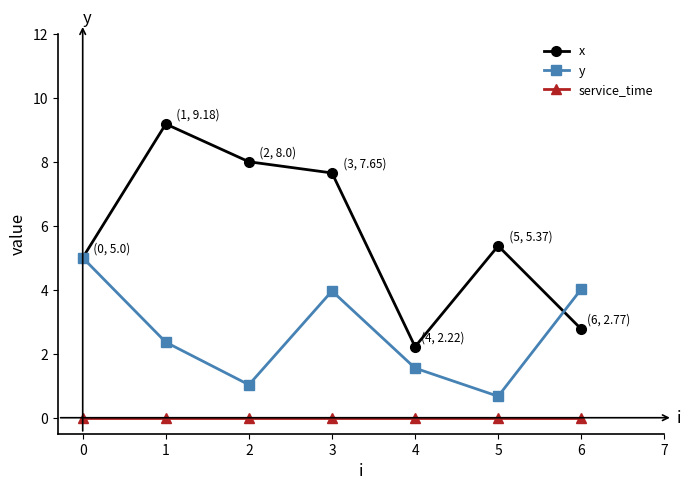

Reading left to right, transcribe all the data shown in this chart.

x: 5.0	9.2	8.0	7.7	2.2	5.4	2.8
y: 5.0	2.4	1.0	4.0	1.6	0.7	4.0
service_time: 0.0	0.0	0.0	0.0	0.0	0.0	0.0